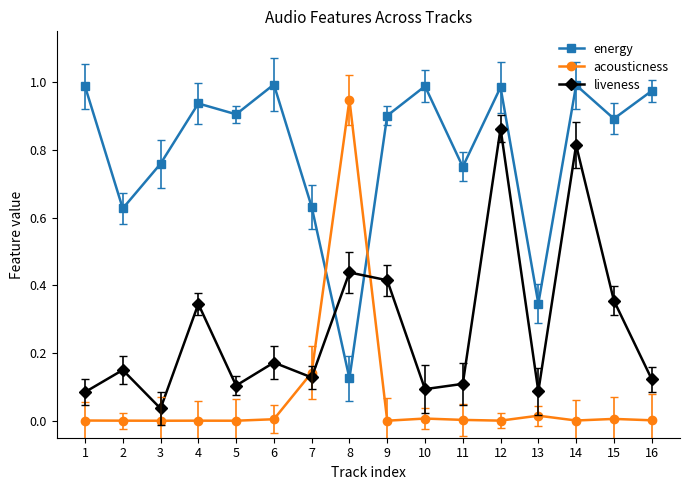

Which series changed the most between 5 and 10?

energy